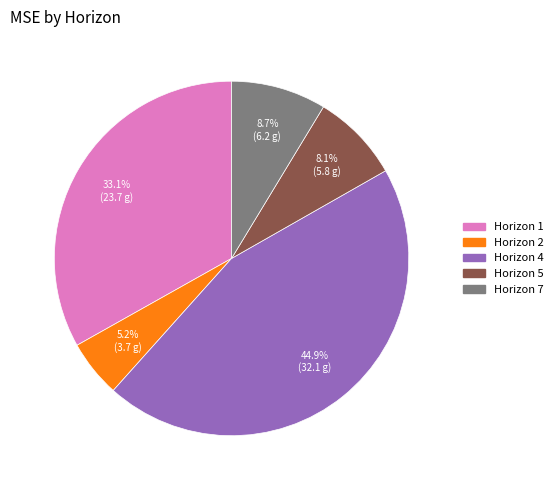

Is there a majority slice in this chart?

No